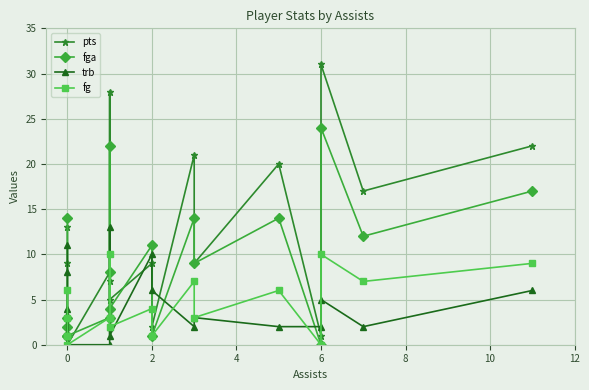

Is this an area chart (filled region under the line)?

No